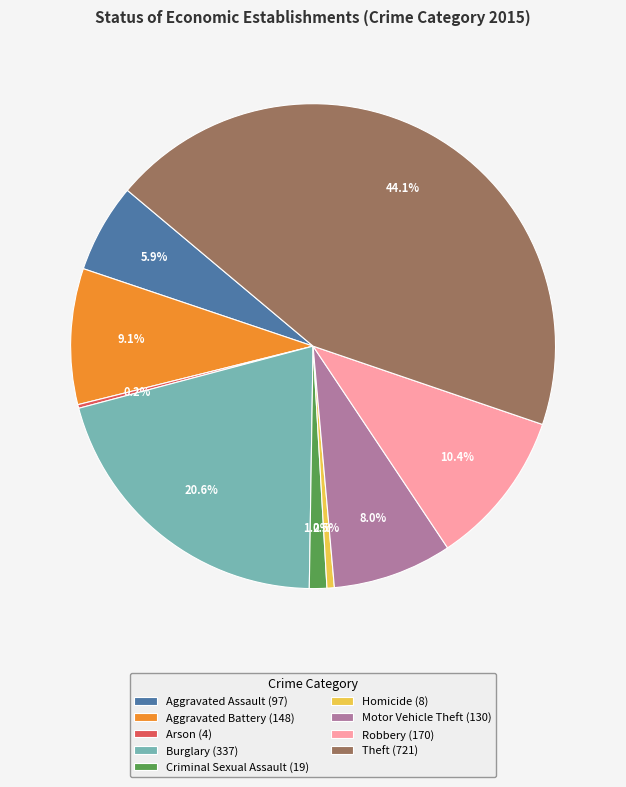

Between Robbery (170) and Burglary (337), which is larger?

Burglary (337)